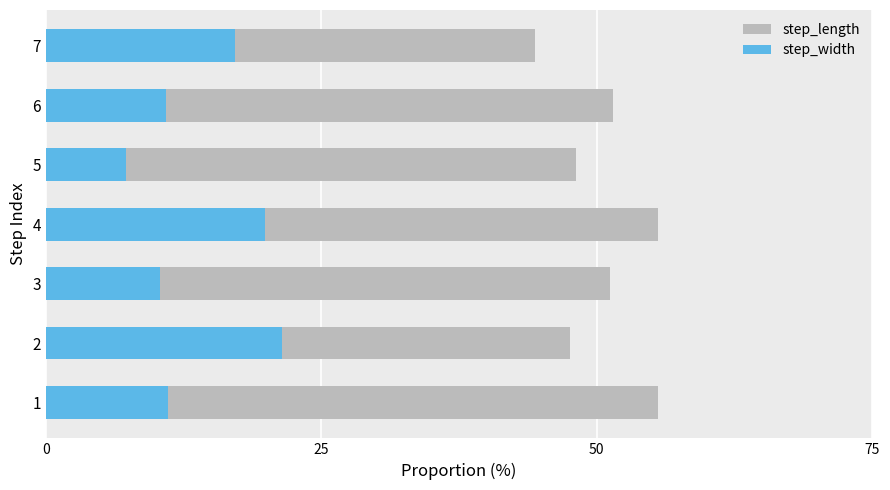

What position from the right is 6?

1